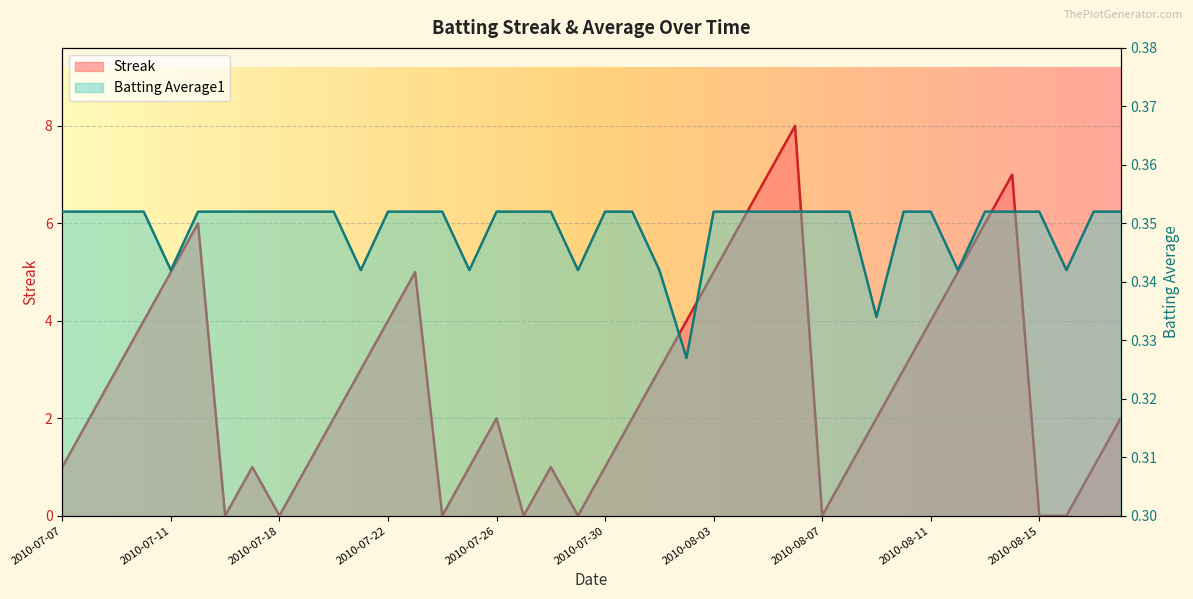

Reading left to right, extract all data points from this chart.

Streak: 1.0	2.0	3.0	4.0	5.0	6.0	0.0	1.0	0.0	1.0	2.0	3.0	4.0	5.0	0.0	1.0	2.0	0.0	1.0	0.0	1.0	2.0	3.0	4.0	5.0	6.0	7.0	8.0	0.0	1.0	2.0	3.0	4.0	5.0	6.0	7.0	0.0	0.0	1.0	2.0
Batting Average1: 0.4	0.4	0.4	0.4	0.3	0.4	0.4	0.4	0.4	0.4	0.4	0.3	0.4	0.4	0.4	0.3	0.4	0.4	0.4	0.3	0.4	0.4	0.3	0.3	0.4	0.4	0.4	0.4	0.4	0.4	0.3	0.4	0.4	0.3	0.4	0.4	0.4	0.3	0.4	0.4